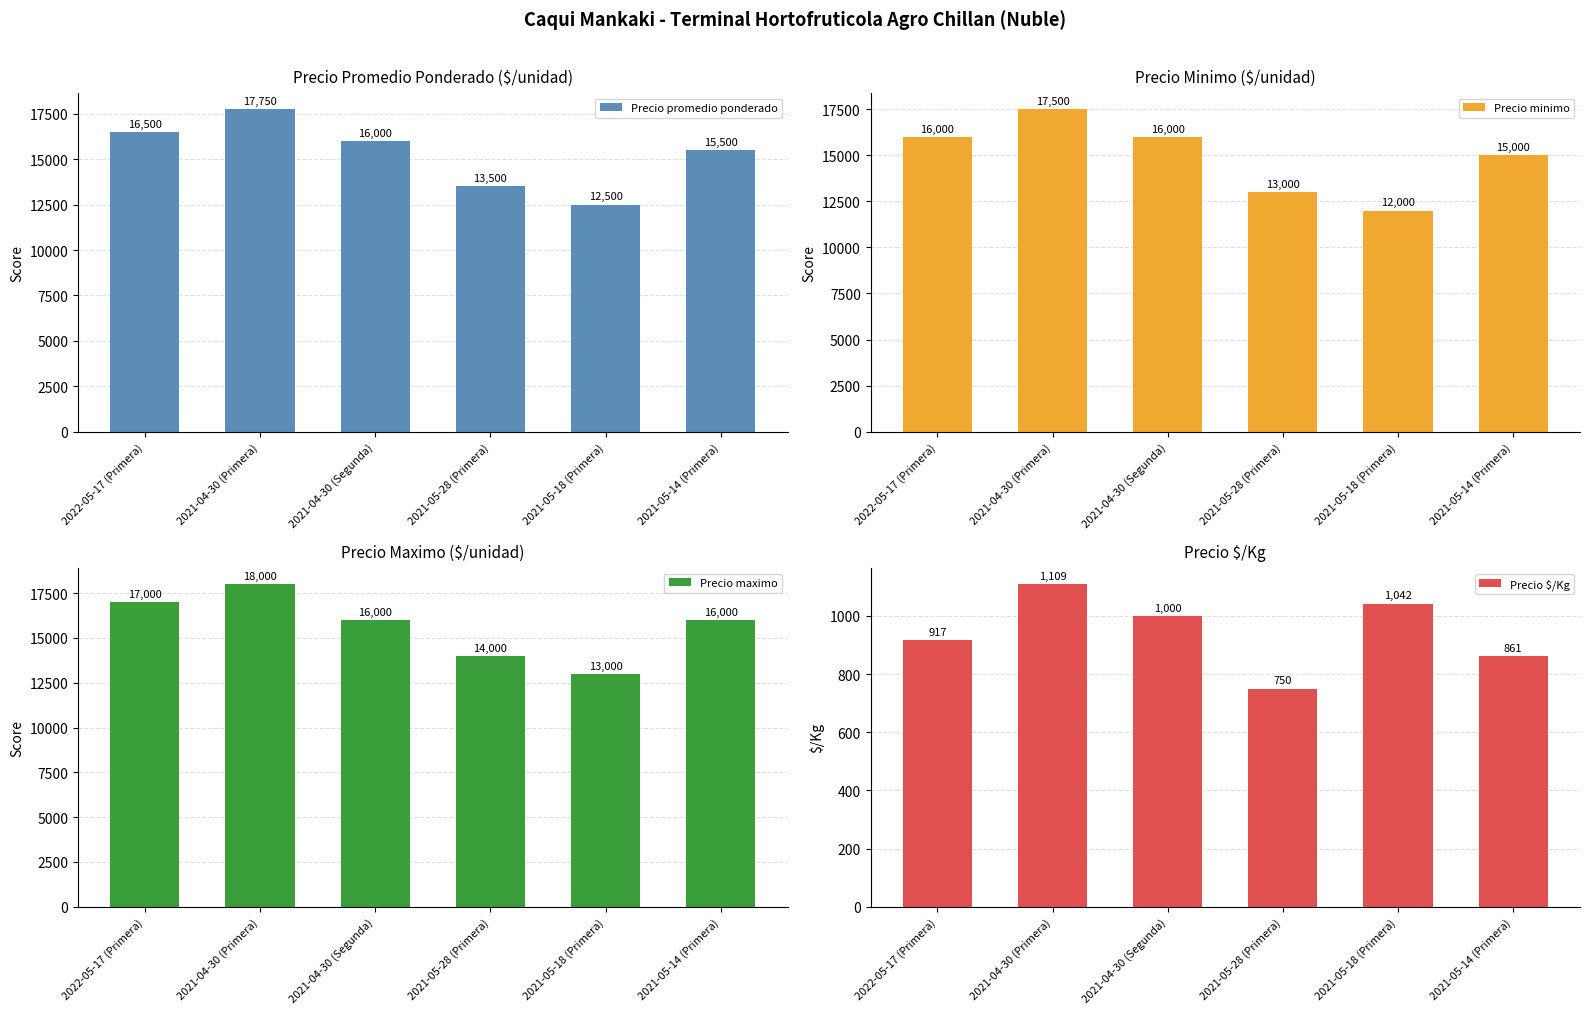

How many bars are there in total?

24